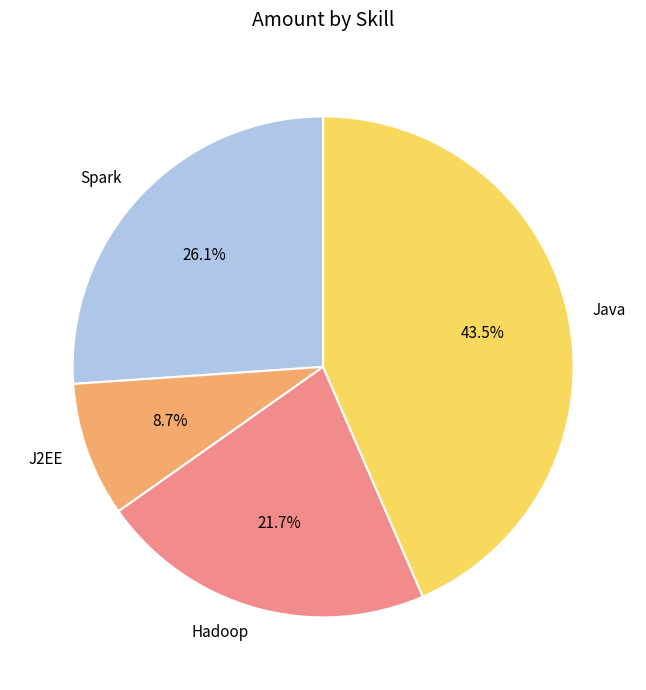

Count the number of slices in the pie.

4